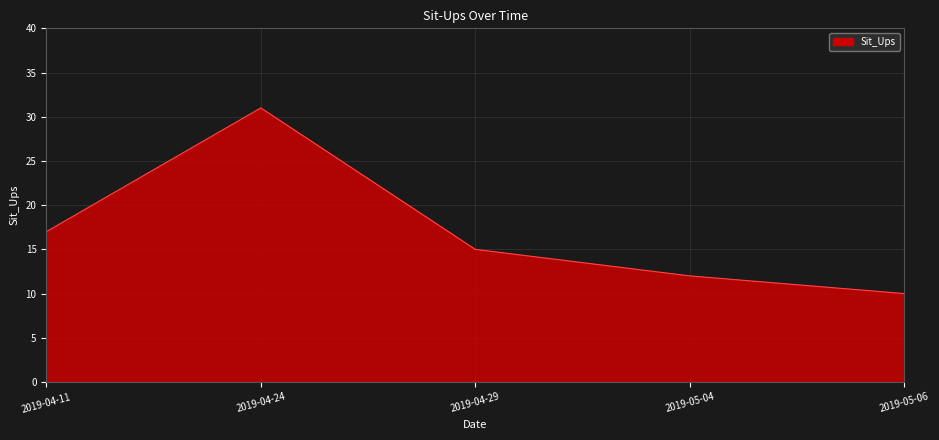

Rank the categories by value from highest to lowest.

2019-04-24, 2019-04-11, 2019-04-29, 2019-05-04, 2019-05-06